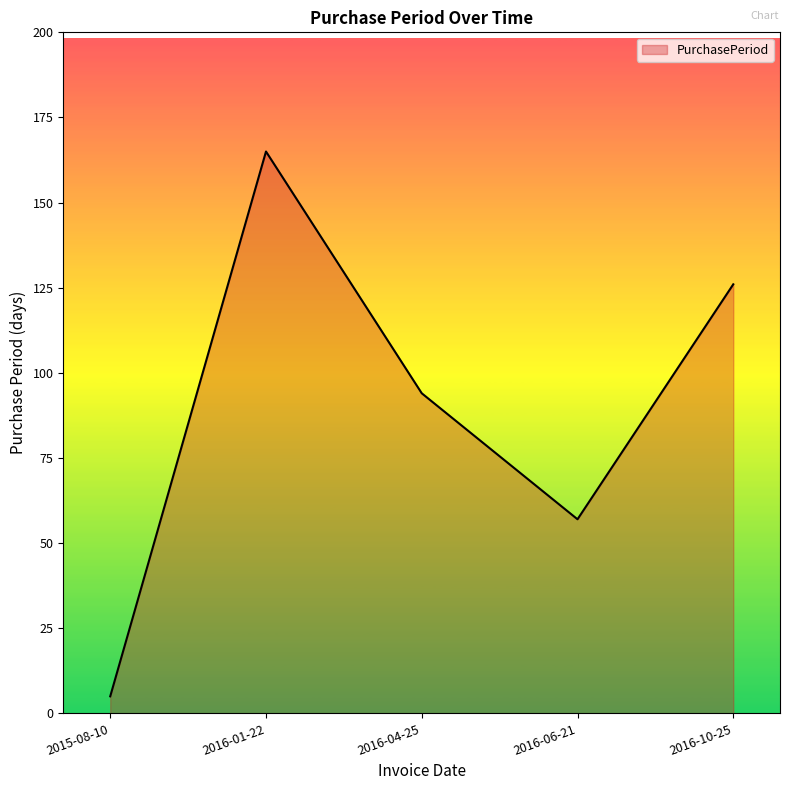

What is the difference between the second highest and minimum values?

121